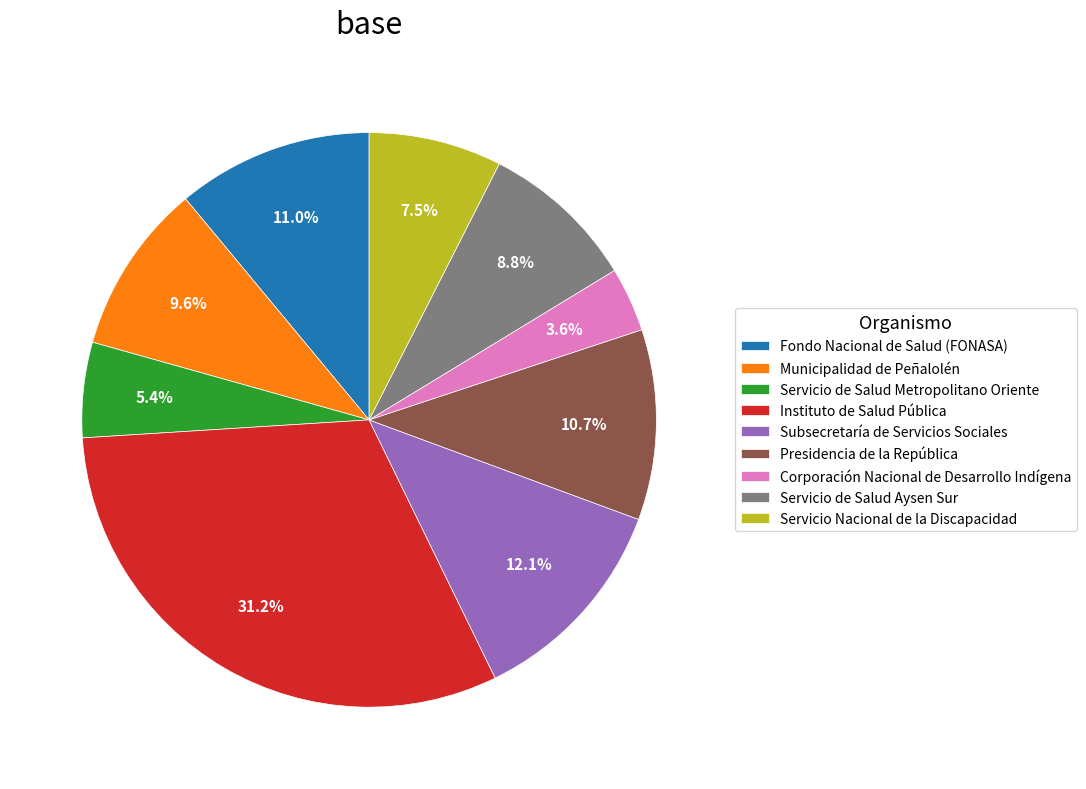

What is the ratio of the value at Municipalidad de Peñalolén to the value at Corporación Nacional de Desarrollo Indígena?

2.7